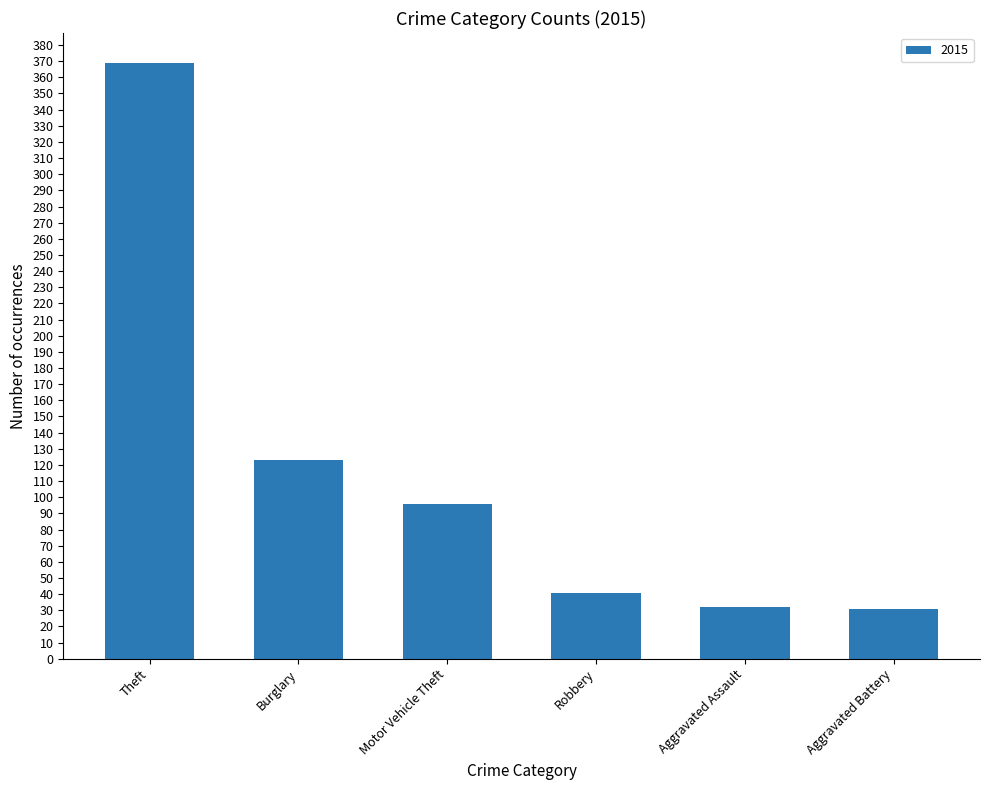

What is the label of the 4th bar from the left?

Robbery